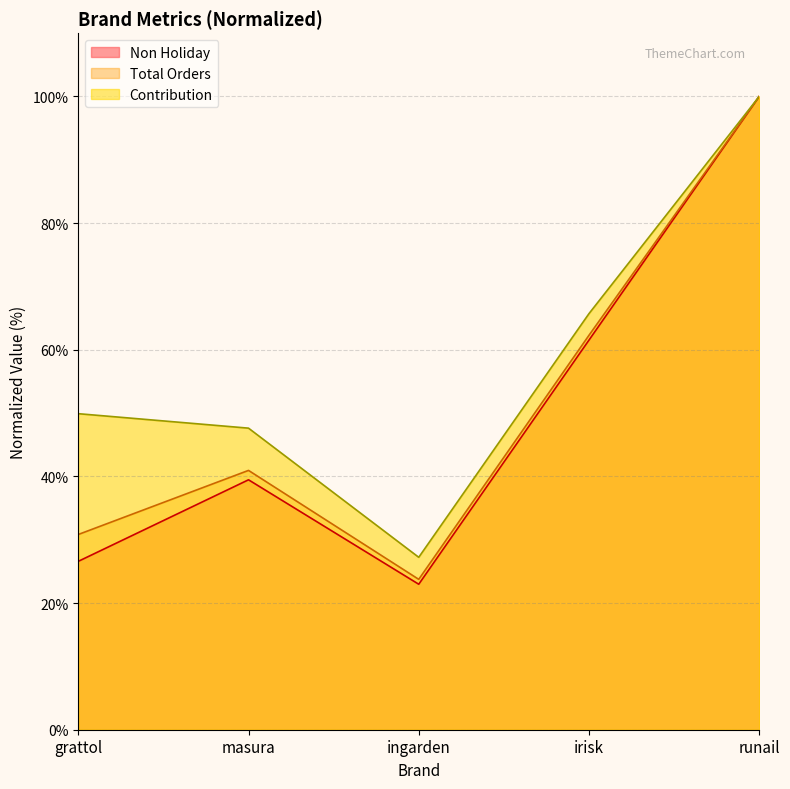

True or false: Total Orders and Contribution cross at least once.

False